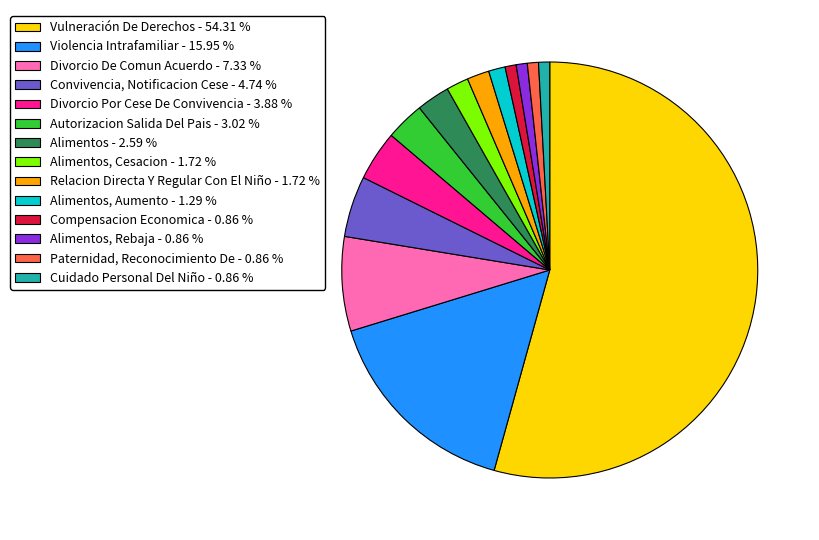

Do Violencia Intrafamiliar - 15.95 % and Divorcio Por Cese De Convivencia - 3.88 % together represent more than half of the pie?

No